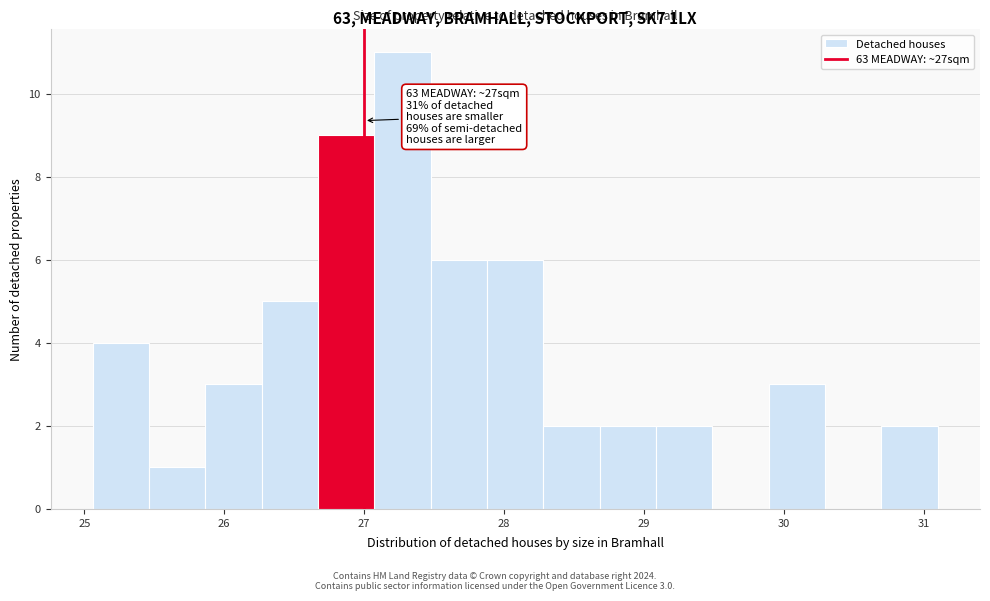

Over which range of the x-axis is the bar tallest?

27.1 to 27.5